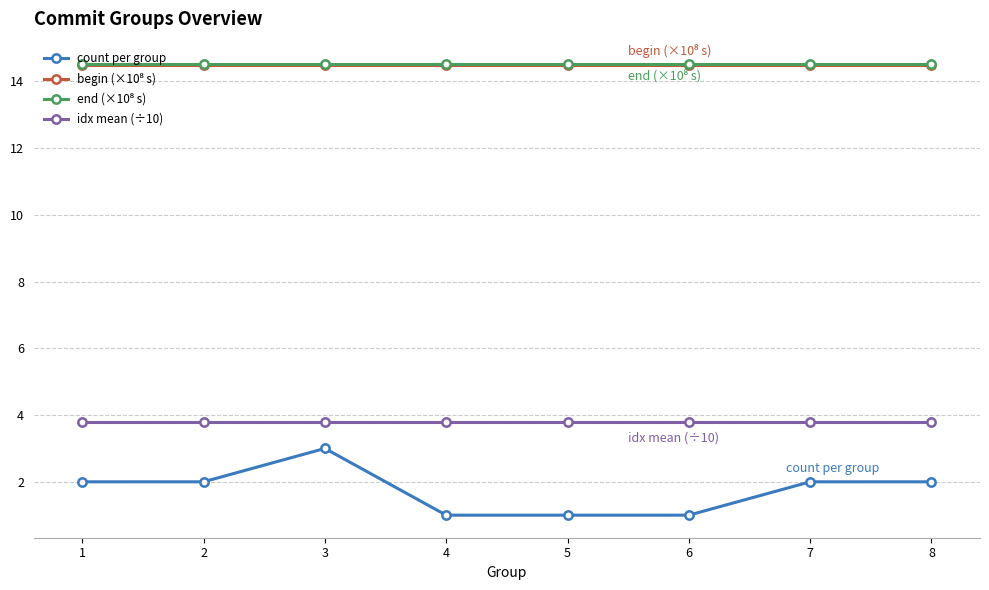

What is the total value across all series at 8?

34.8